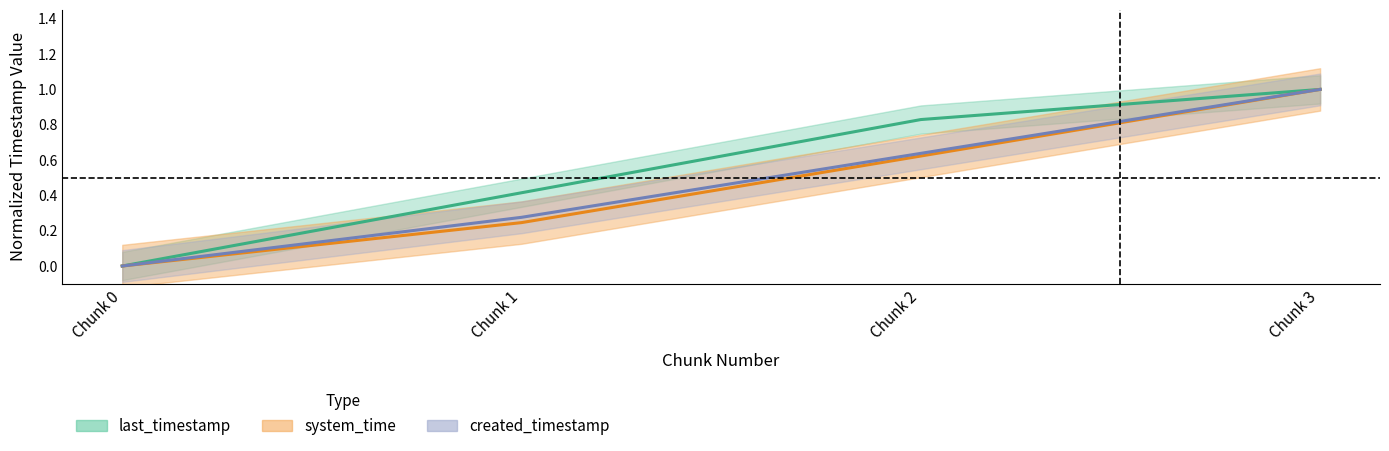

The value of last_timestamp at Chunk 2 is 0.8. True or false?

True